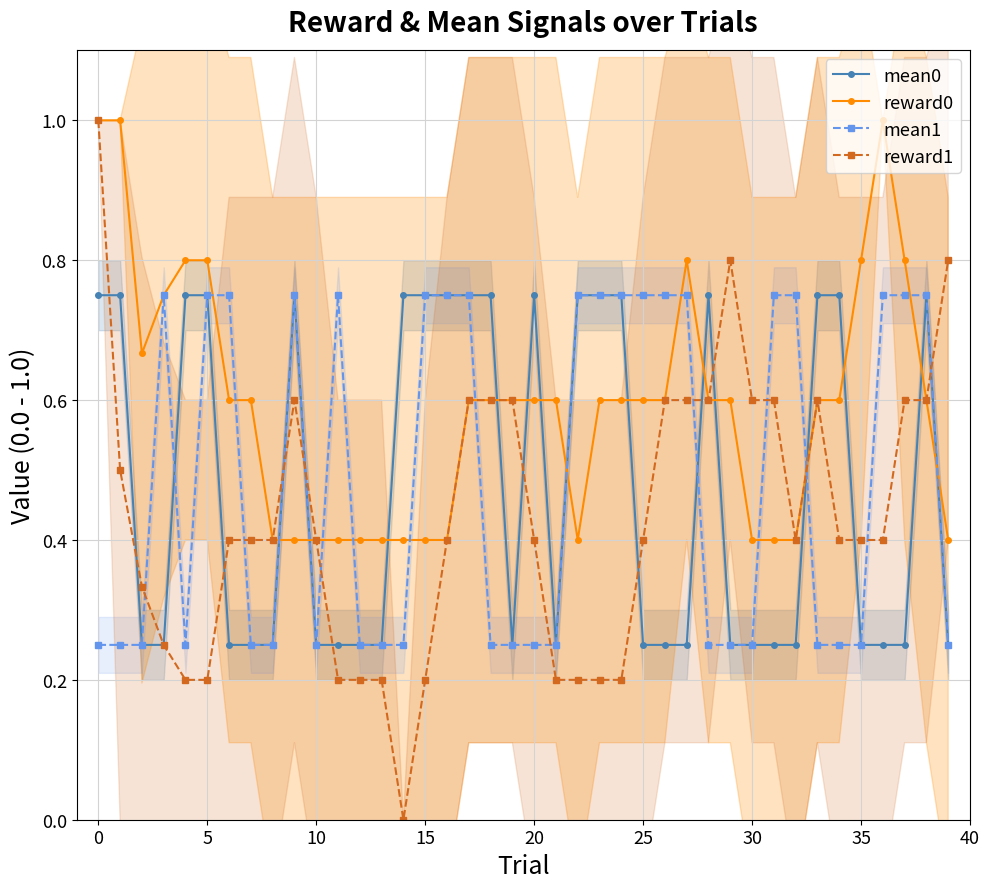

What is the total value across all series at 12?

1.1